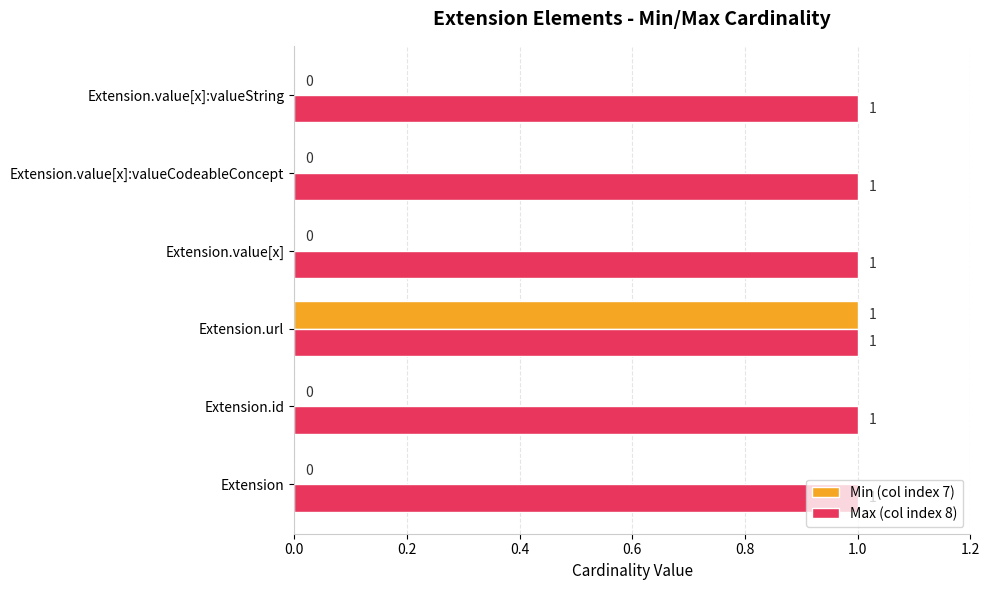

Is it true that Min (col index 7) equals 0 at Extension?

True